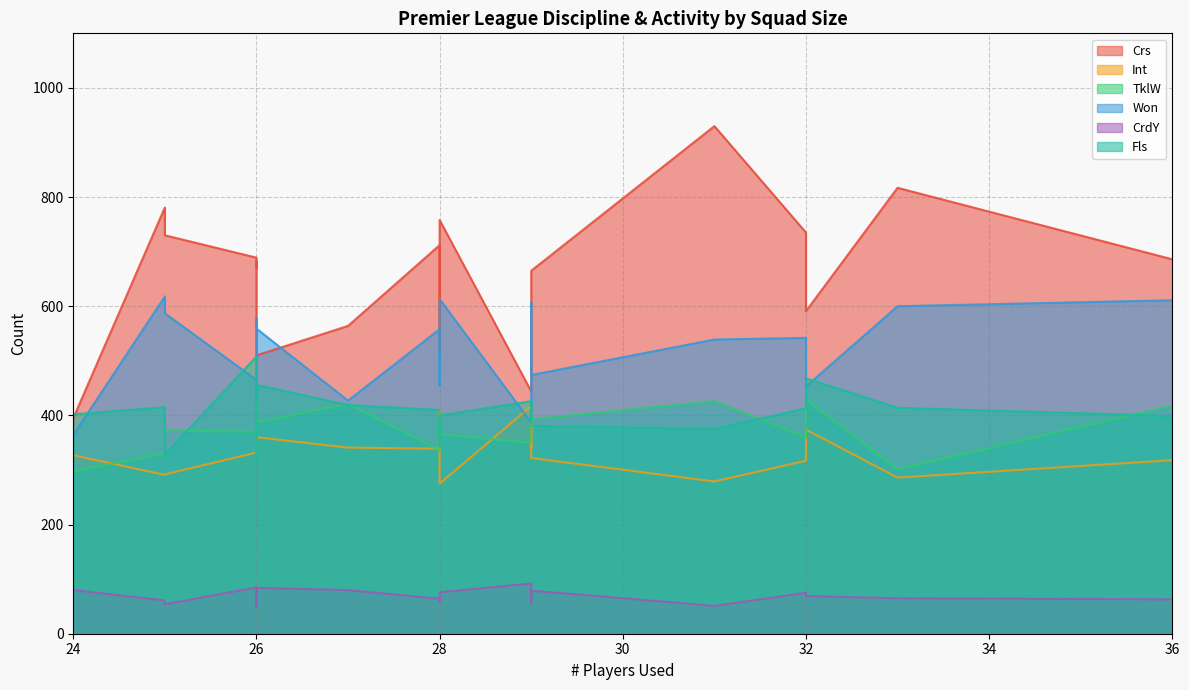

What are all the series names shown in the legend?

Crs, Int, TklW, Won, CrdY, Fls